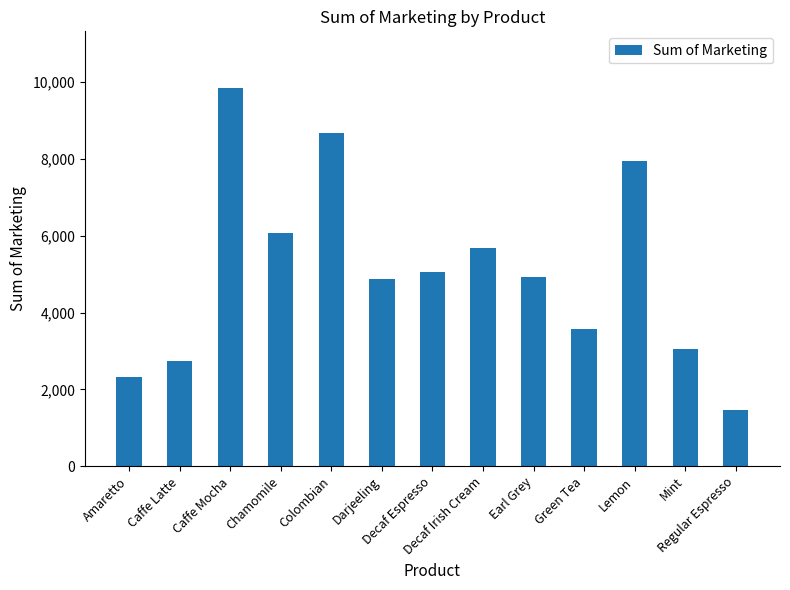

True or false: the data shows 749 at Amaretto.

False